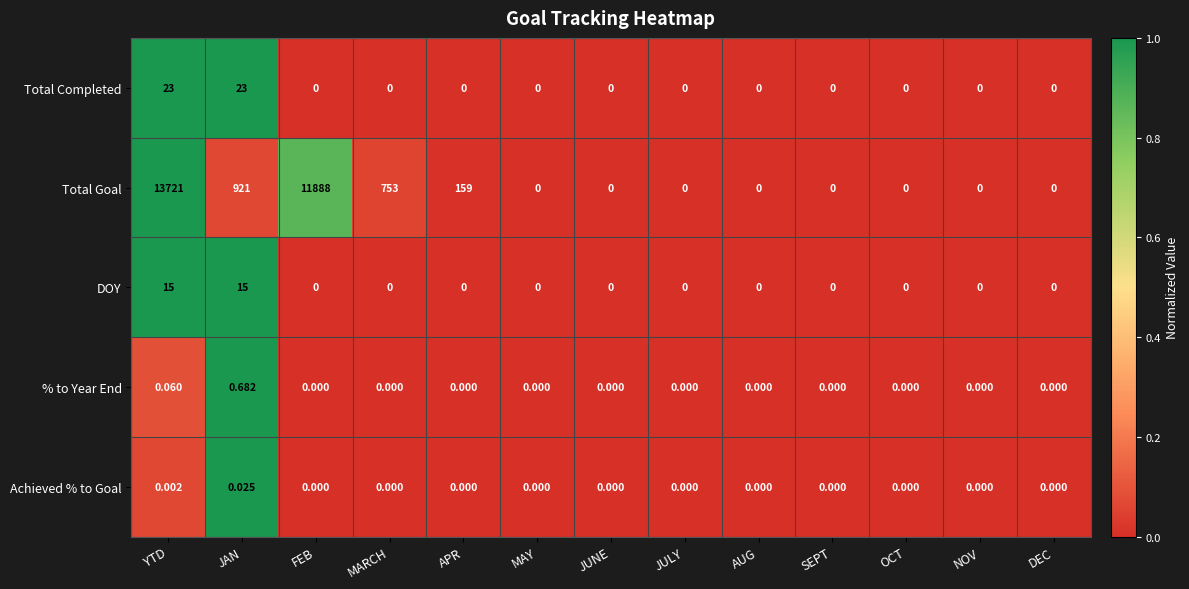

At which category is the sum across all series the highest?

YTD